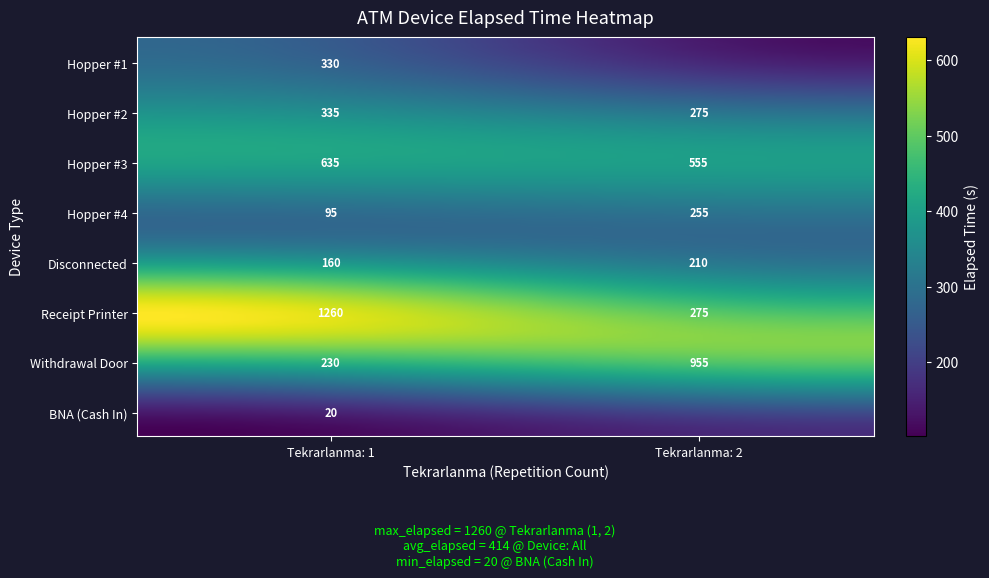

How many data points in Disconnected are less than 210?

1